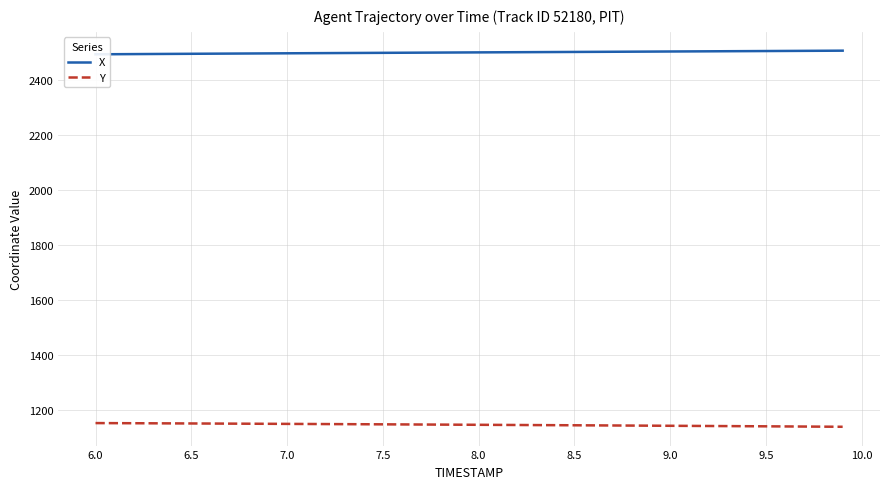

What is the highest value of the Y series?

1154.1